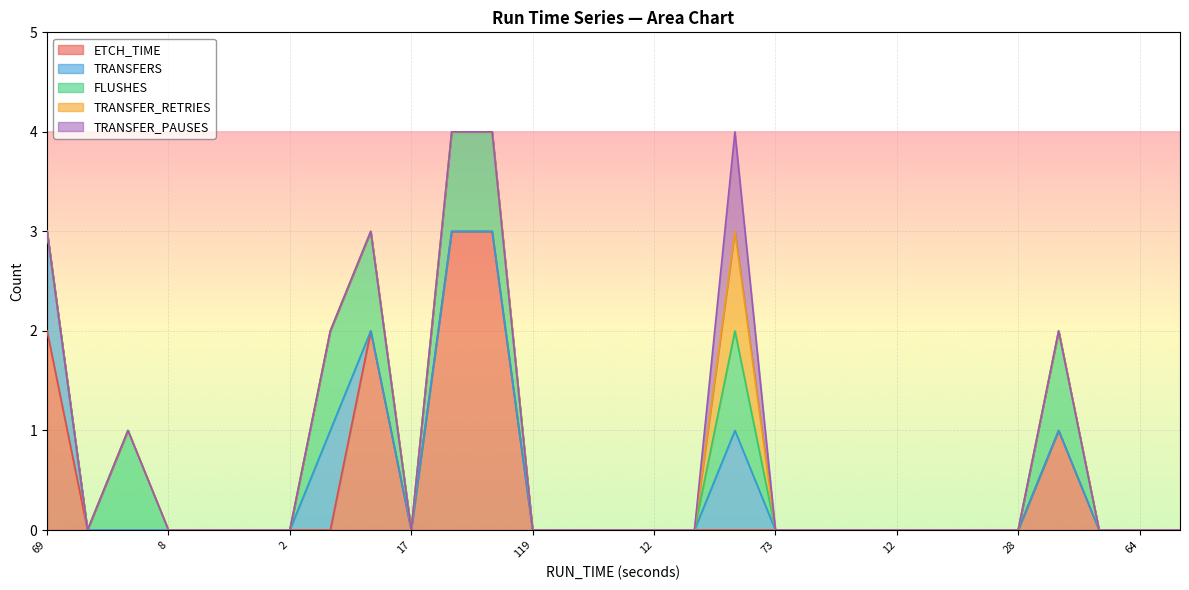

How many positive values does the TRANSFER_PAUSES series have?

1